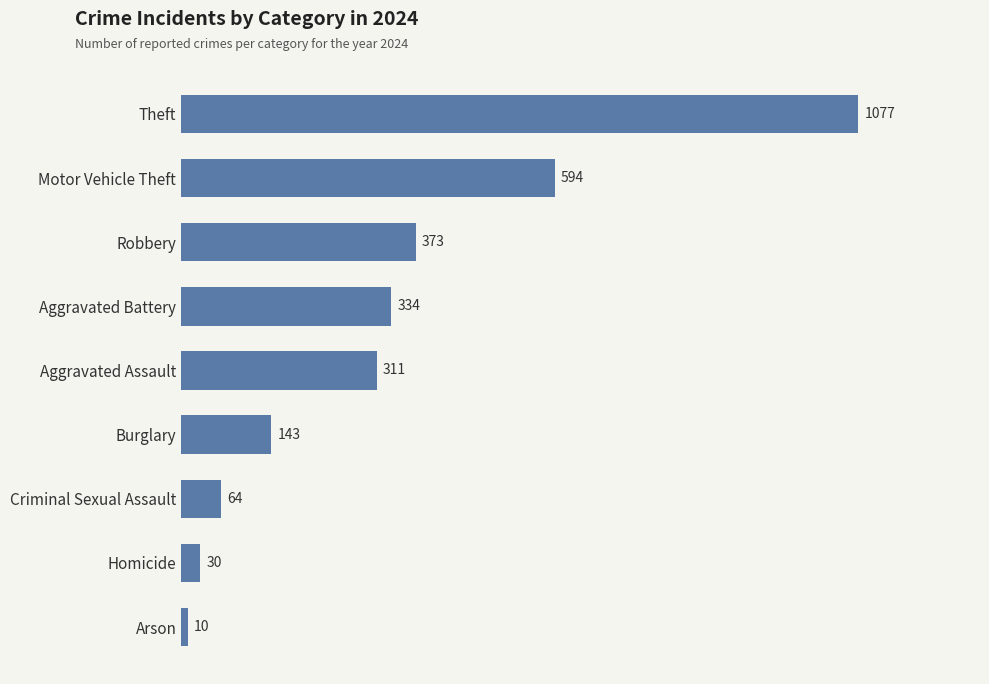

What is the ratio of the value at Aggravated Assault to the value at Robbery?

0.8